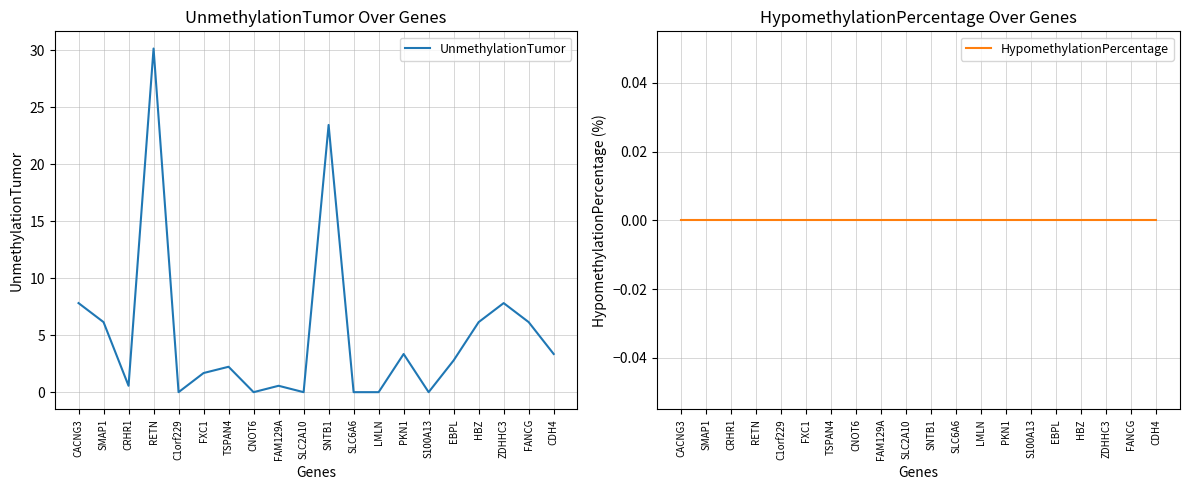

At how many categories does at least one series exceed 5?

7